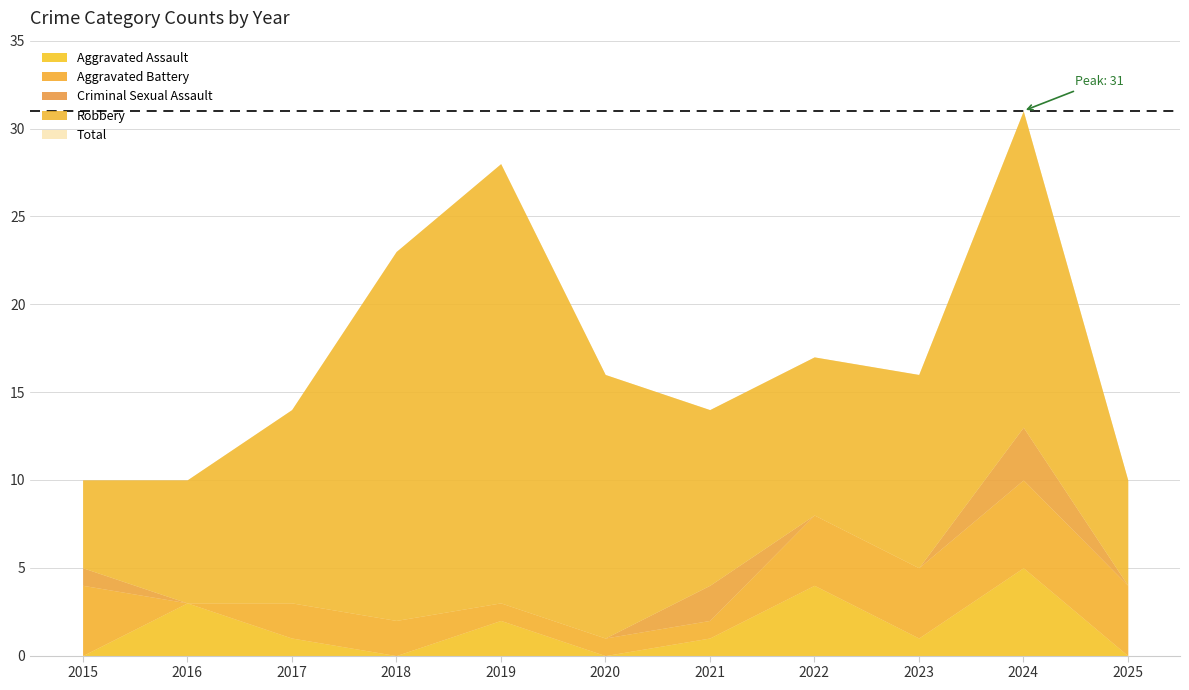

Is it true that Robbery equals 7 at 2015?

False